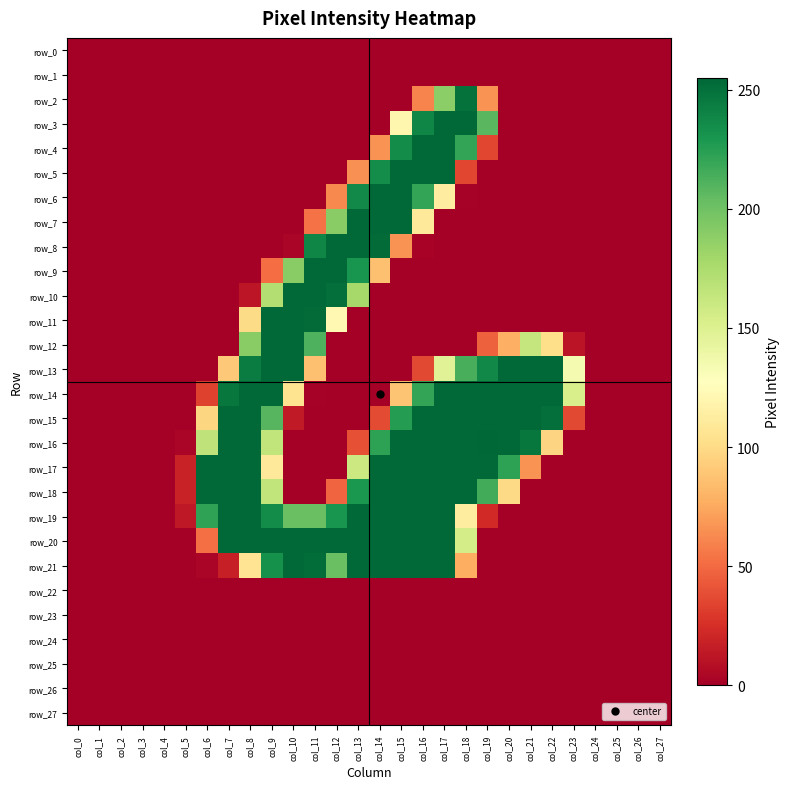

How many series are shown in this chart?

28